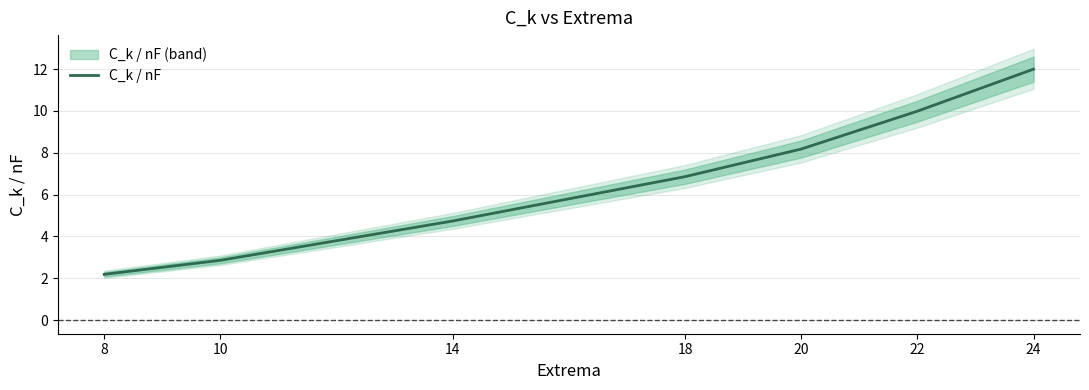

What is the ratio of the value at 10 to the value at 20?

0.3